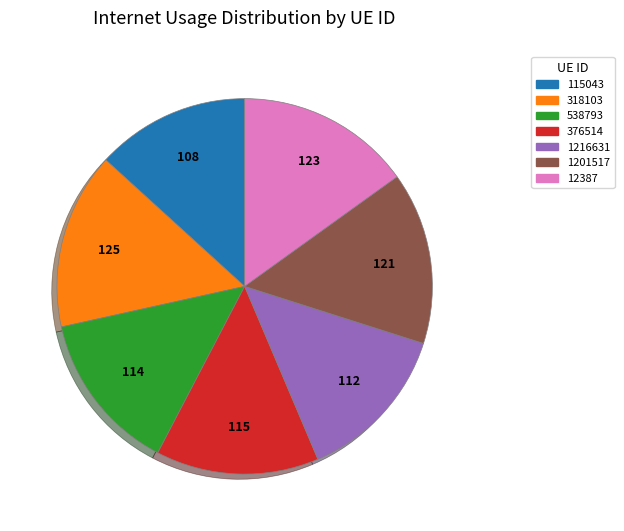

Does 1216631 account for over 50% of the chart?

No